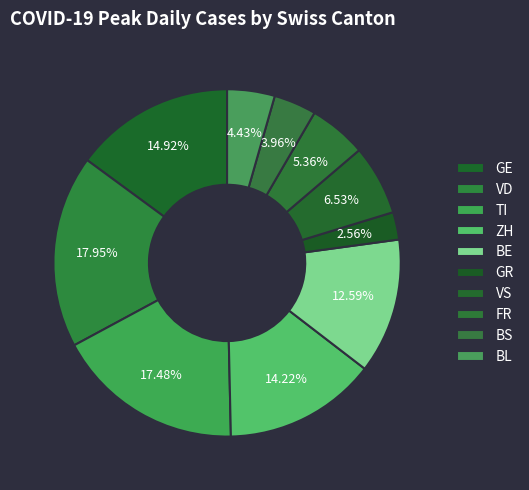

Count the number of slices in the pie.

10